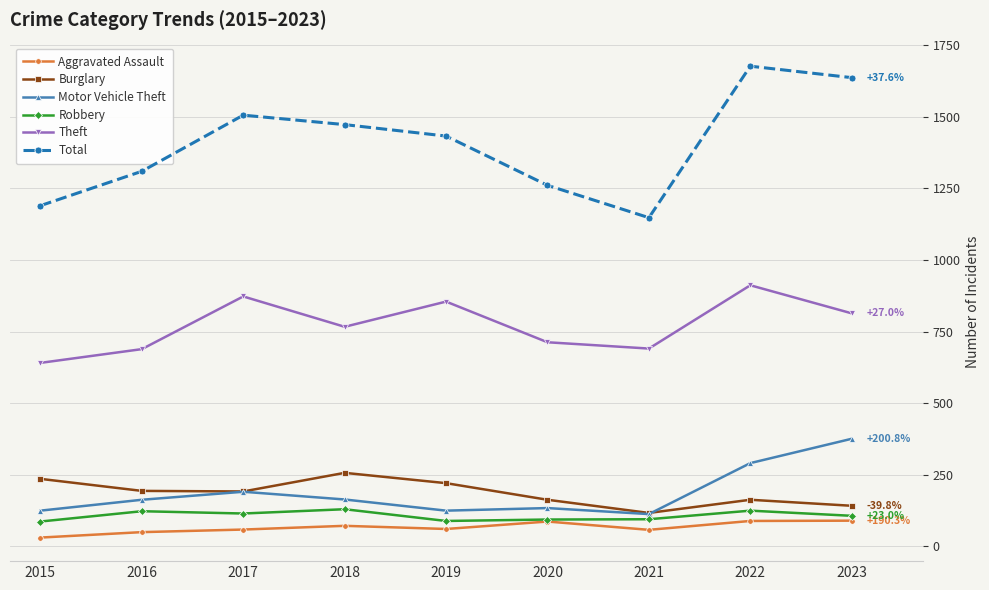

How many lines are shown in the chart?

6